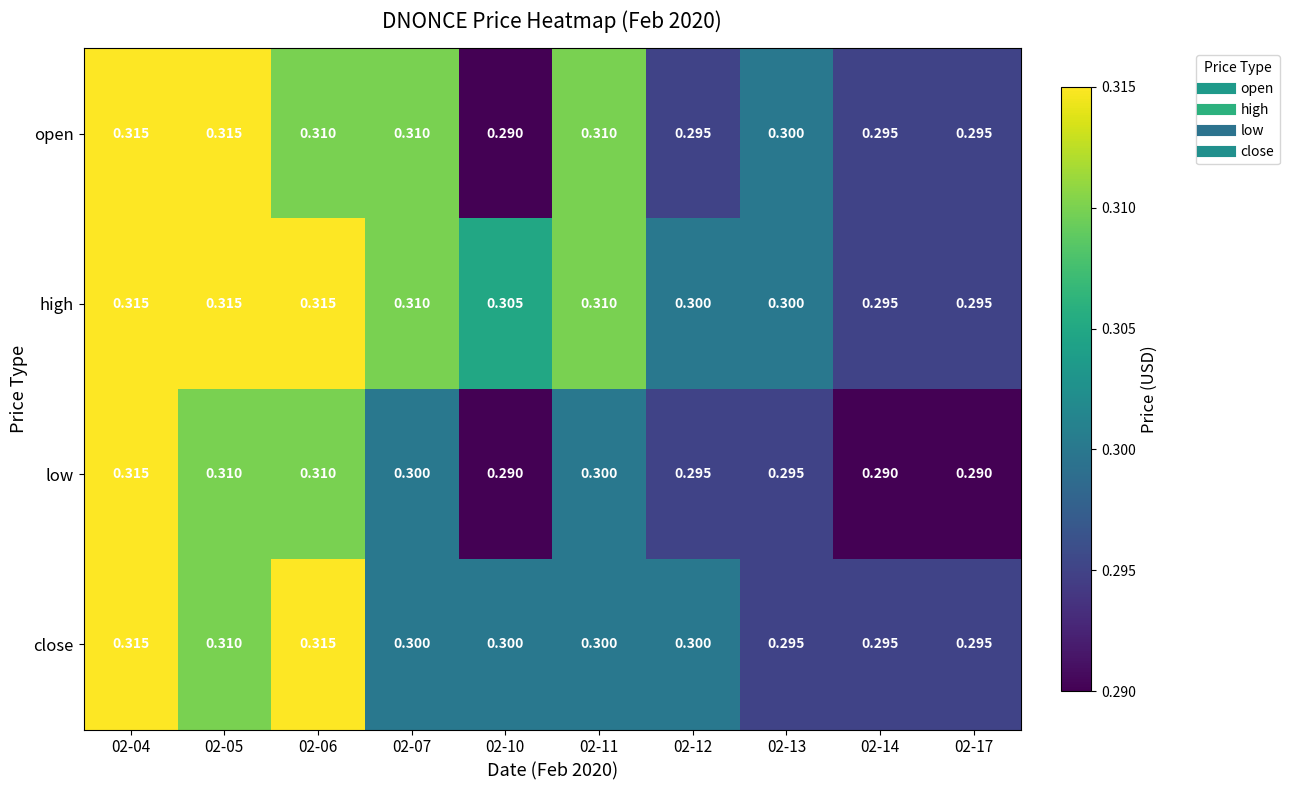

Which series changed the most between 02-04 and 02-17?

low